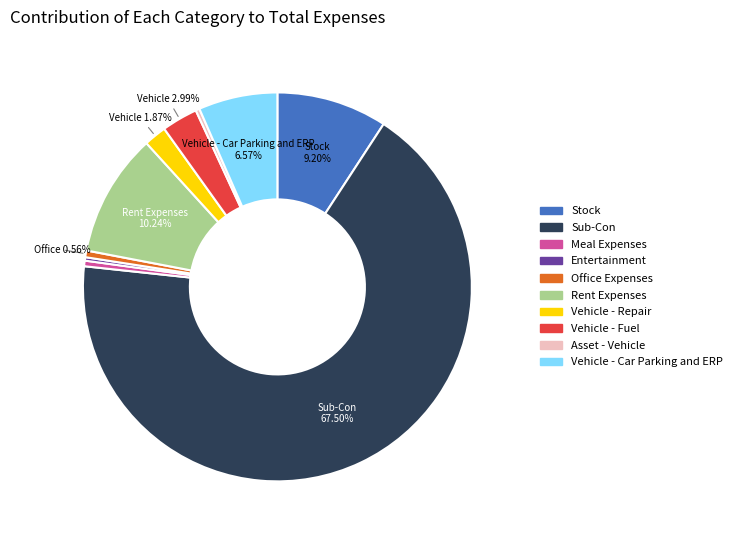

The Rent Expenses slice represents 10% of the pie. True or false?

True